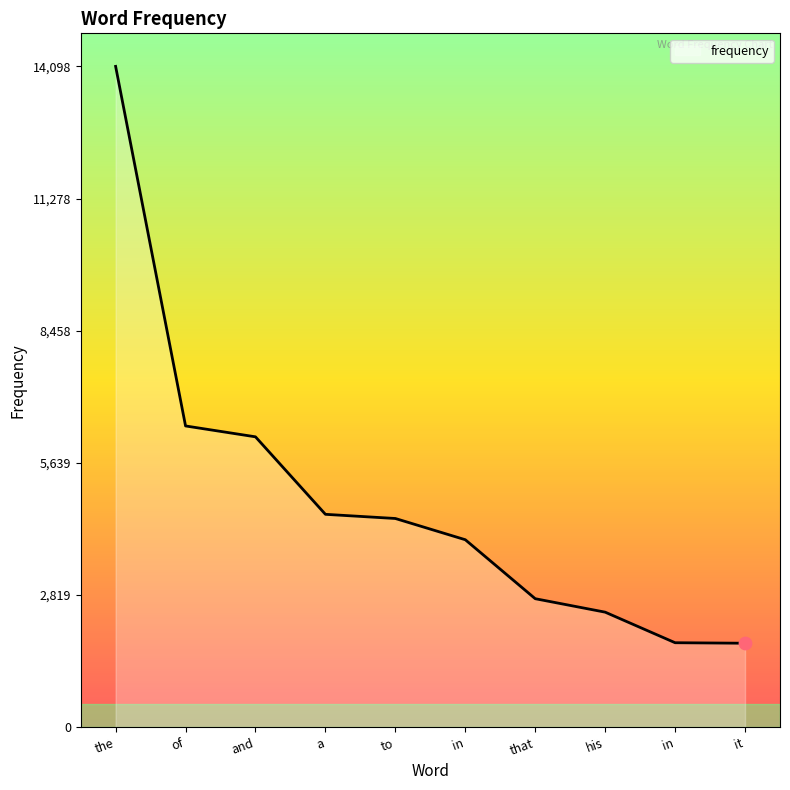

What is the ratio of the value at a to the value at of?

0.7